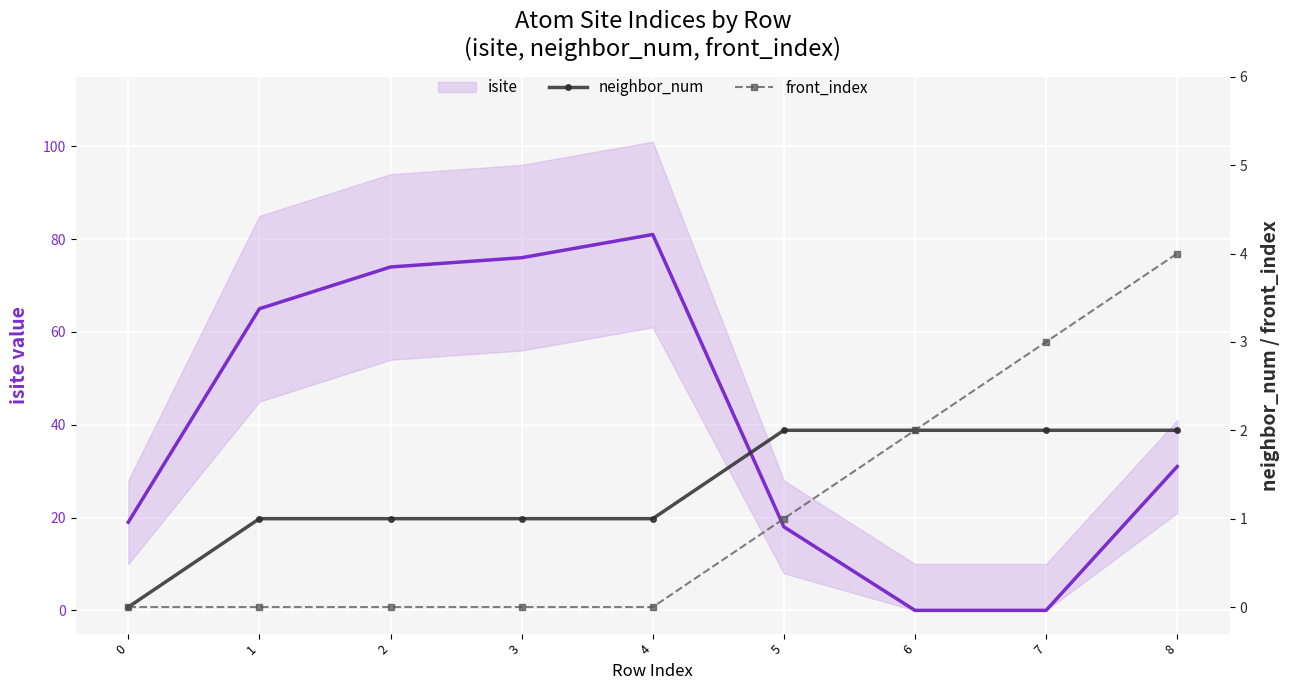

At how many categories does at least one series exceed 16?

7